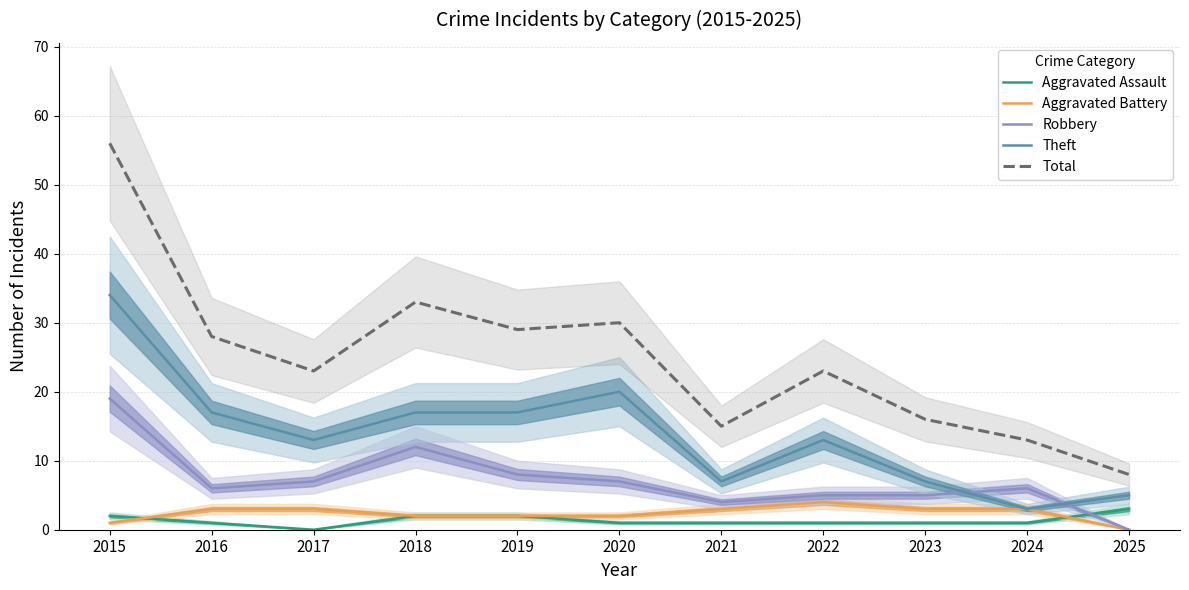

What value does the Total series have at 2024?

13